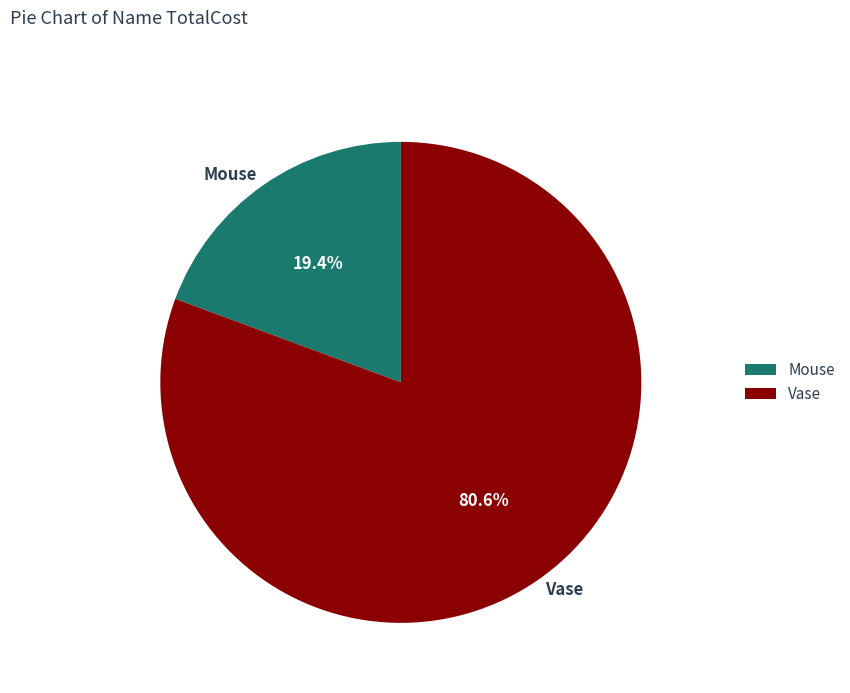

Rank the categories by value from highest to lowest.

Vase, Mouse